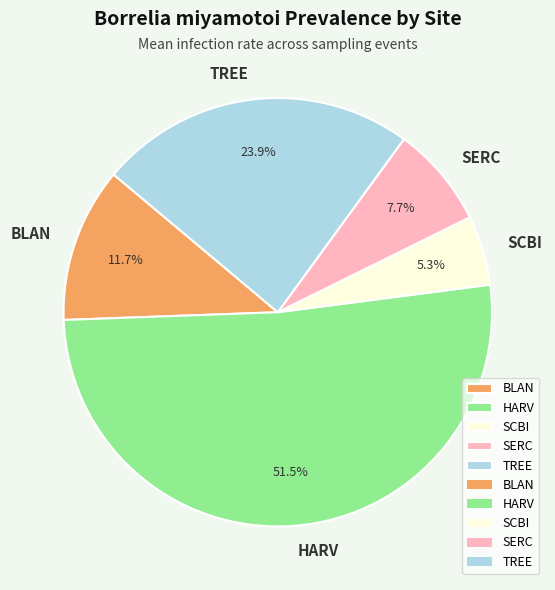

To the nearest percent, what is the difference between the largest and smallest slice percentages?

46%